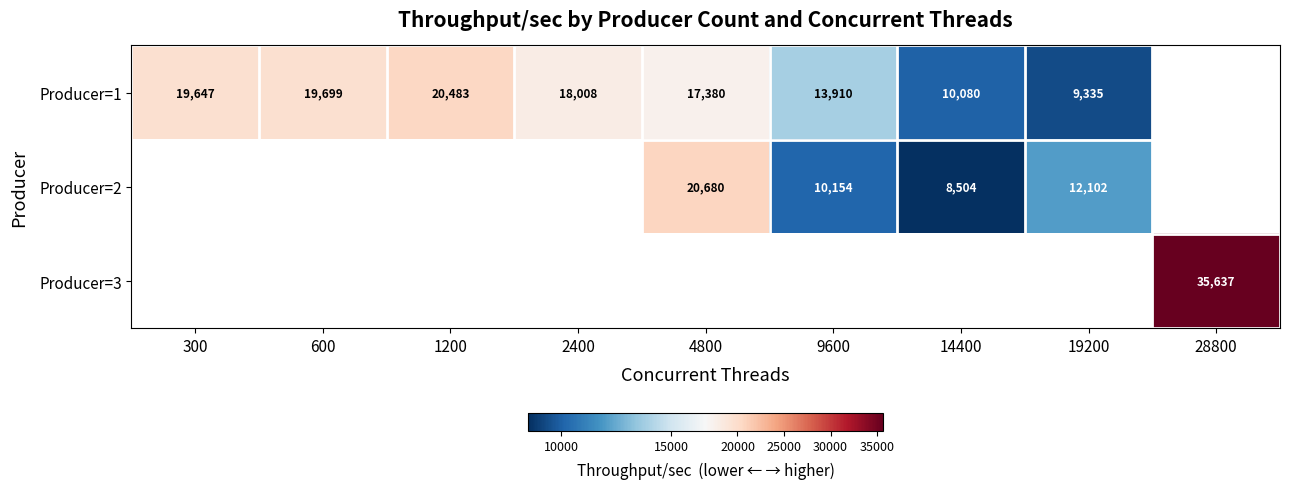

Is the value of Producer=1 at 2400 greater than the value of Producer=3 at 4800?

No